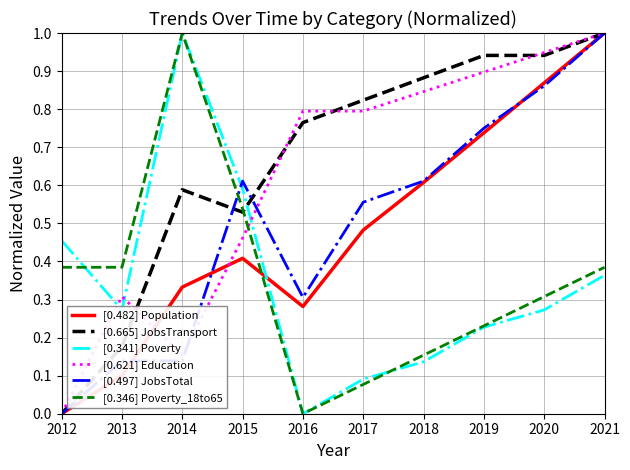

How many categories are shown in the chart?

10